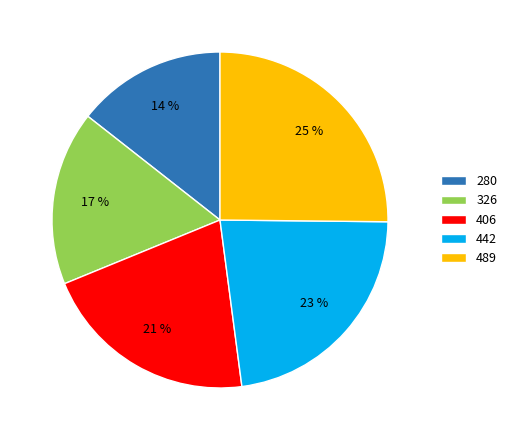

True or false: 326 accounts for 17% of the total.

True